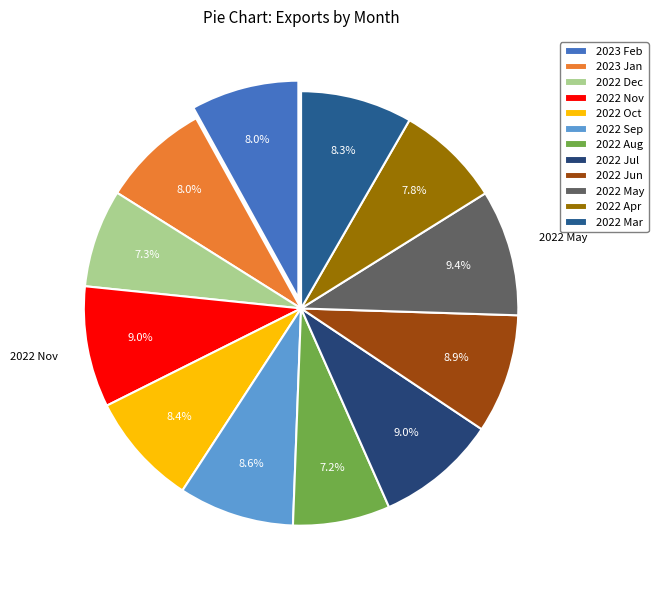

Is there a majority slice in this chart?

No